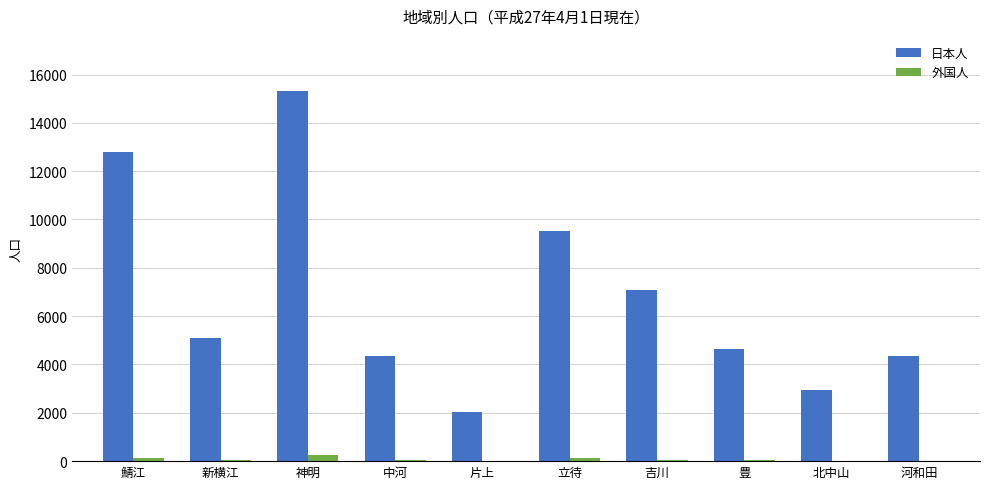

What is the approximate value of 外国人 at 立待, to the nearest 10?

120